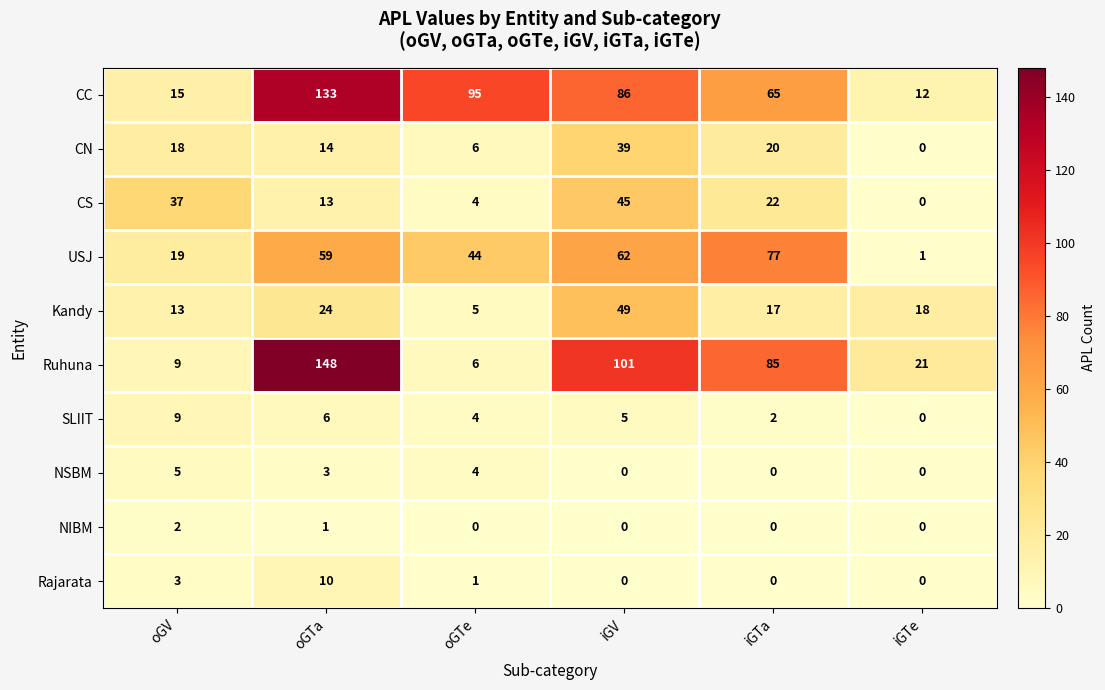

Which category has the highest value in the Ruhuna series?

oGTa